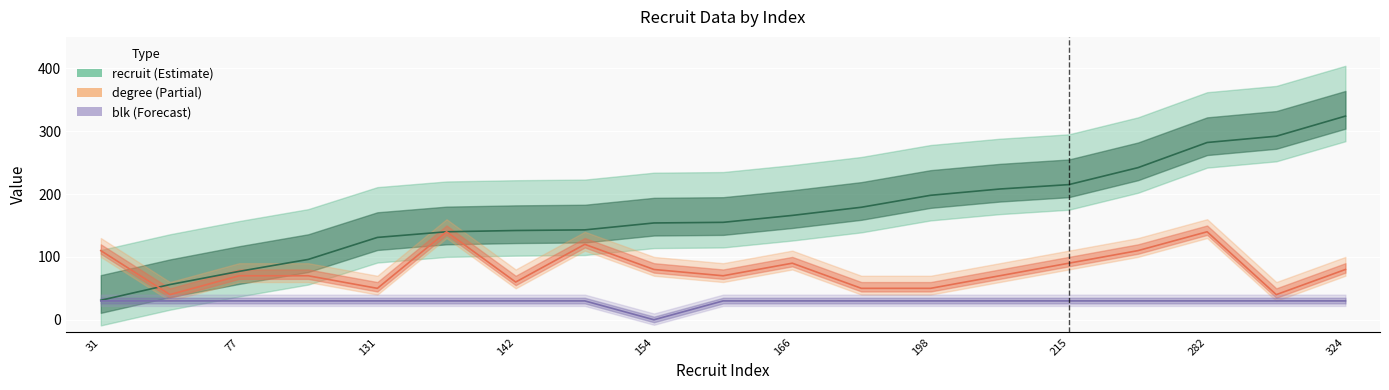

Between 10 and 11, which series saw the biggest shift?

degree (Partial)